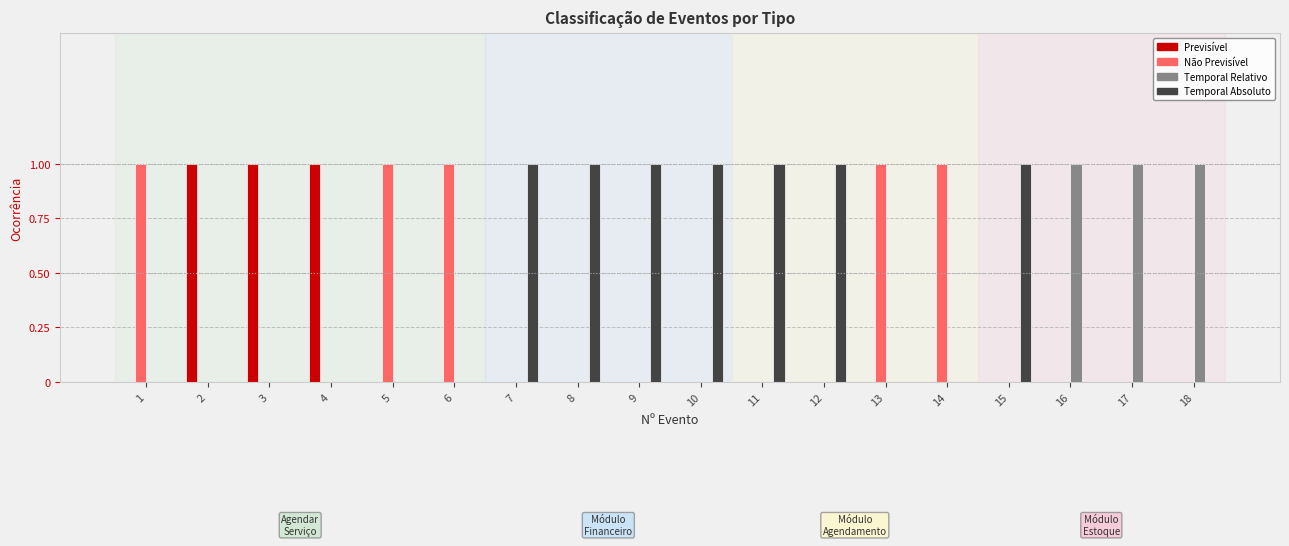

Is it true that Temporal Absoluto equals -1 at 3?

False